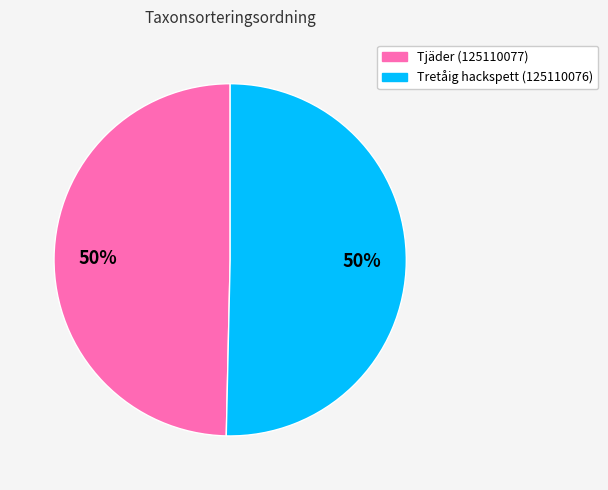

Count the number of slices in the pie.

2